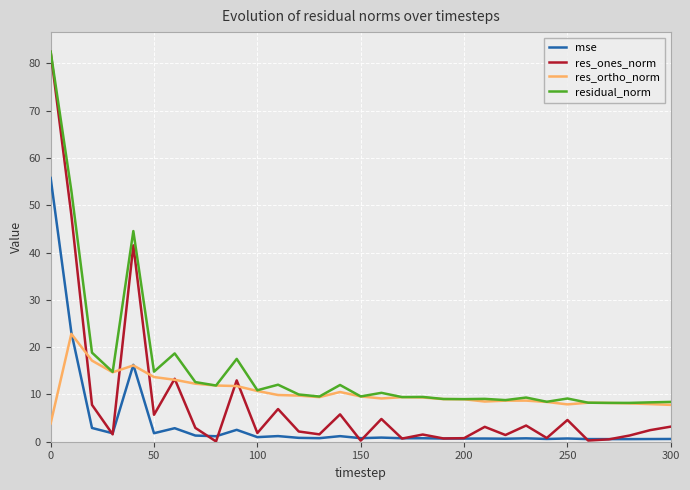

What is the minimum value for res_ortho_norm?

3.9